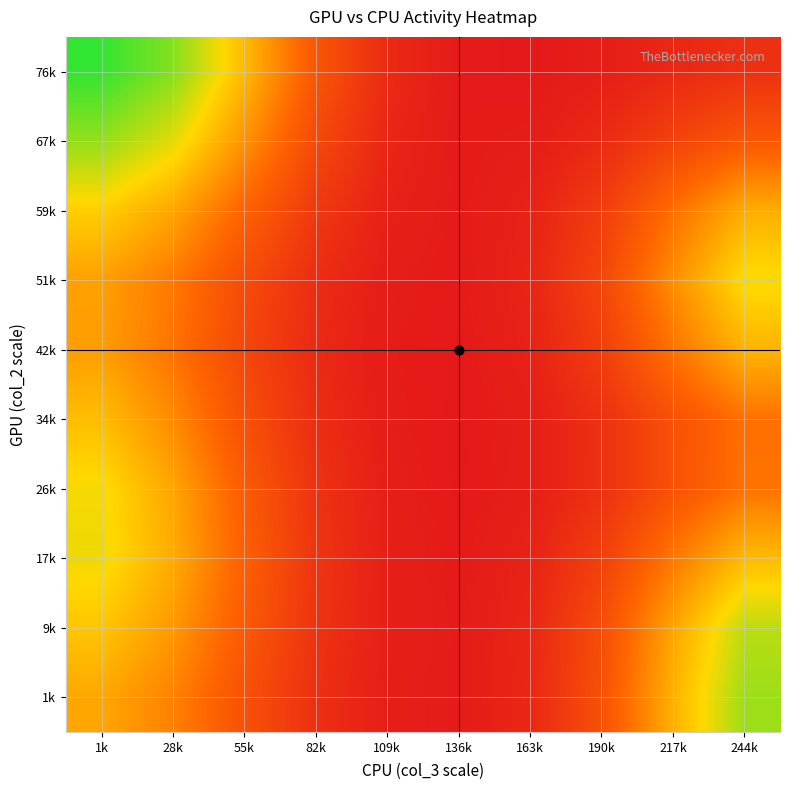

Reading left to right, list all the values displayed in this chart.

1k: 1k=25.0	28k=20.1	55k=12.5	82k=6.0	109k=2.6	136k=2.0	163k=4.5	190k=12.4	217k=26.4	244k=38.7
9k: 1k=29.0	28k=23.2	55k=14.3	82k=6.7	109k=2.8	136k=2.0	163k=4.3	190k=11.7	217k=24.8	244k=36.4
17k: 1k=32.6	28k=25.6	55k=15.4	82k=7.1	109k=2.8	136k=1.8	163k=3.5	190k=9.1	217k=18.9	244k=27.7
26k: 1k=32.1	28k=24.7	55k=14.5	82k=6.5	109k=2.6	136k=1.6	163k=2.6	190k=6.2	217k=12.5	244k=18.1
34k: 1k=27.9	28k=21.3	55k=12.3	82k=5.5	109k=2.3	136k=1.5	163k=2.6	190k=6.1	217k=12.4	244k=17.9
42k: 1k=23.8	28k=18.2	55k=10.6	82k=4.8	109k=2.1	136k=1.7	163k=3.4	190k=8.8	217k=18.3	244k=26.7
51k: 1k=24.1	28k=19.0	55k=11.5	82k=5.4	109k=2.4	136k=1.8	163k=3.9	190k=10.4	217k=21.9	244k=32.1
59k: 1k=30.2	28k=24.9	55k=16.0	82k=7.7	109k=3.1	136k=1.9	163k=3.3	190k=8.5	217k=17.7	244k=25.8
67k: 1k=39.3	28k=33.6	55k=22.4	82k=11.0	109k=4.1	136k=1.9	163k=2.3	190k=4.9	217k=9.6	244k=13.8
76k: 1k=46.4	28k=40.4	55k=27.5	82k=13.5	109k=5.0	136k=1.9	163k=1.6	190k=2.5	217k=4.4	244k=6.1